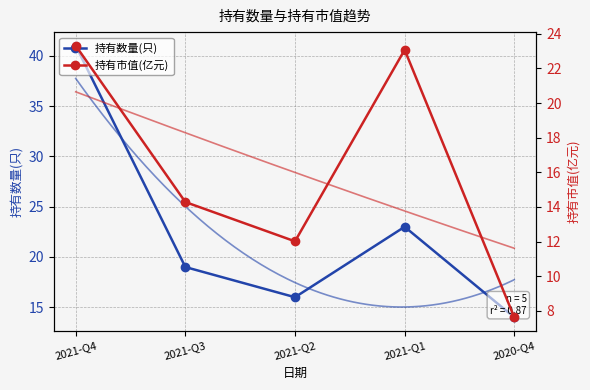

What position from the left is 2021-Q1?

4